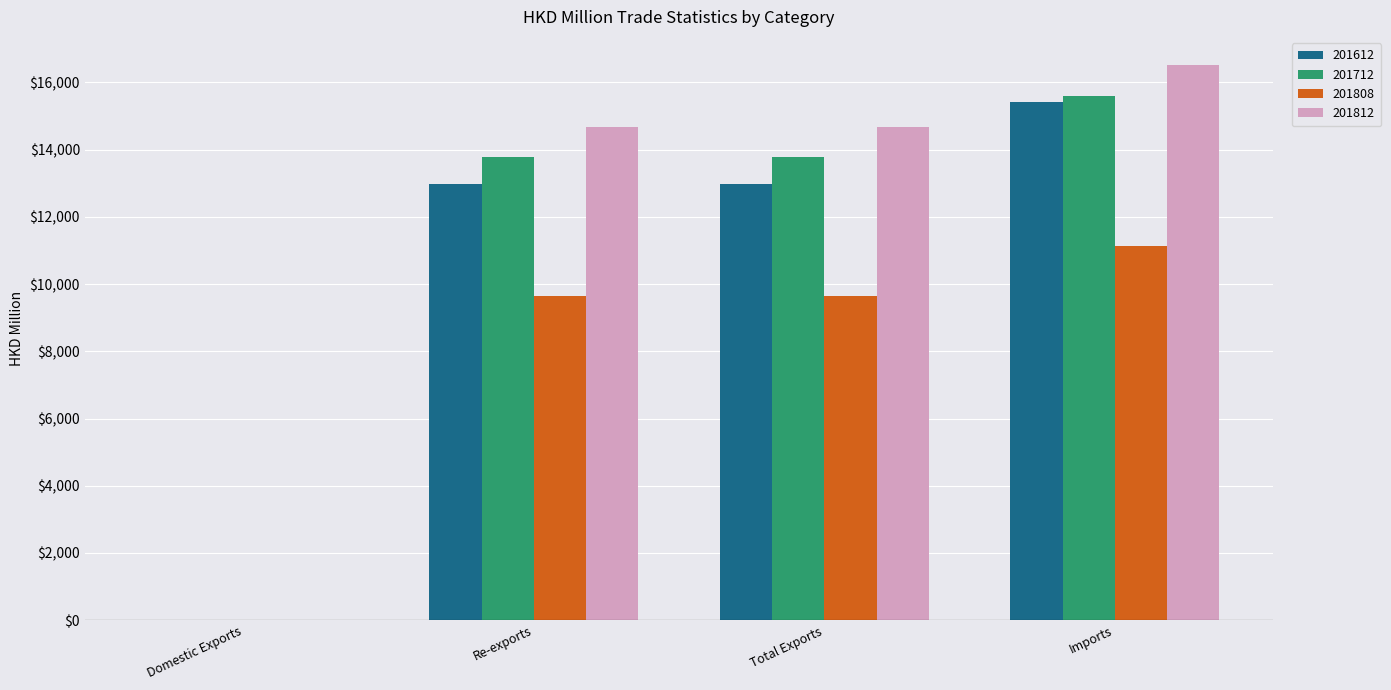

The value of 201612 at Imports is 25317.1. True or false?

False